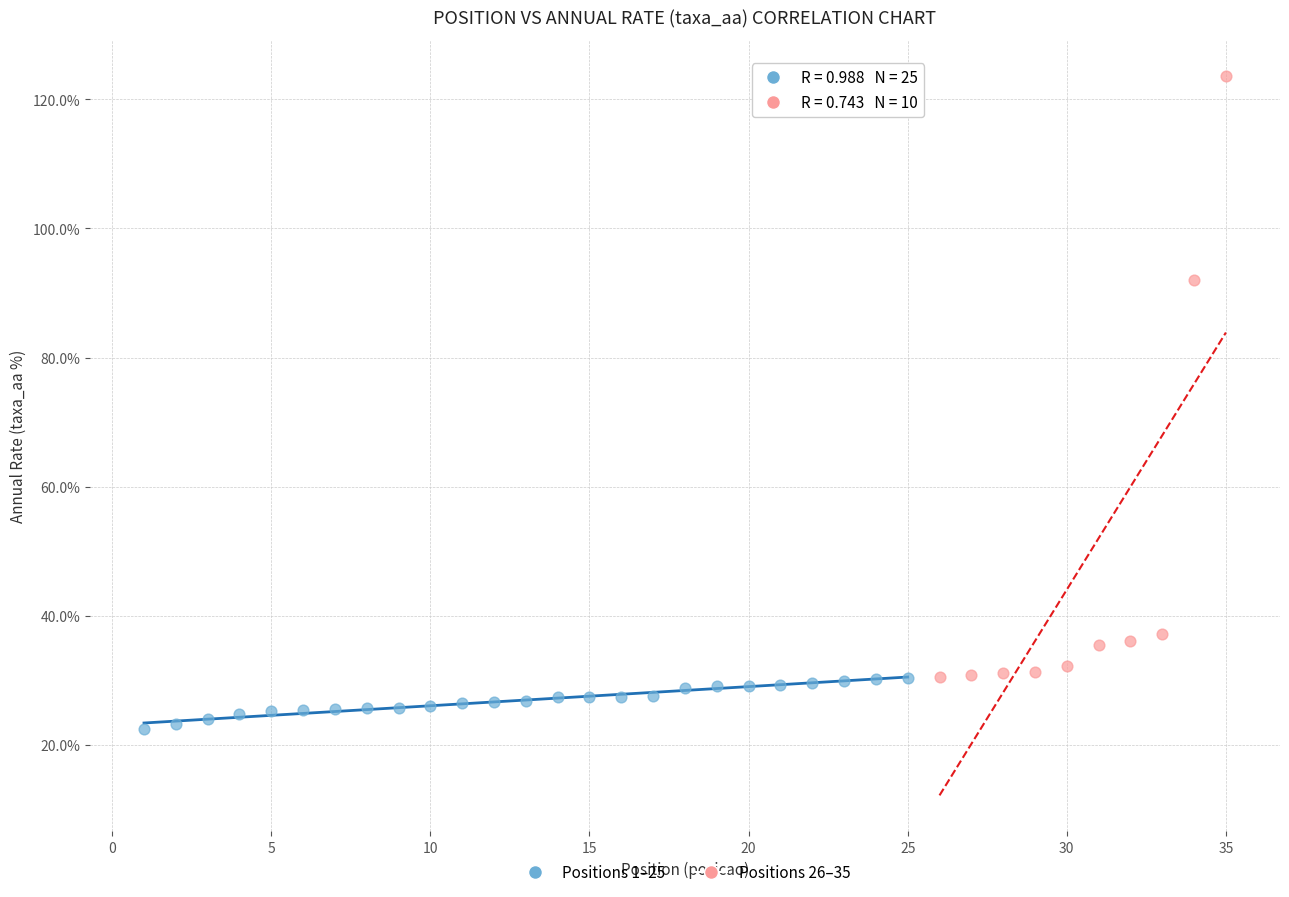

Which series reaches the maximum Y coordinate?

Positions 26–35